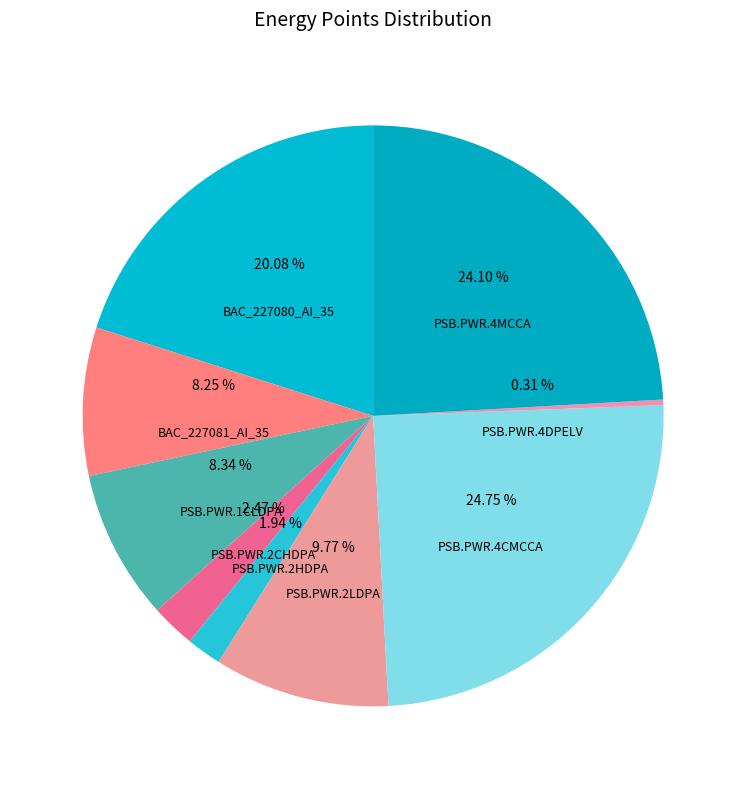

True or false: PSB.PWR.4DPELV accounts for 12% of the total.

False